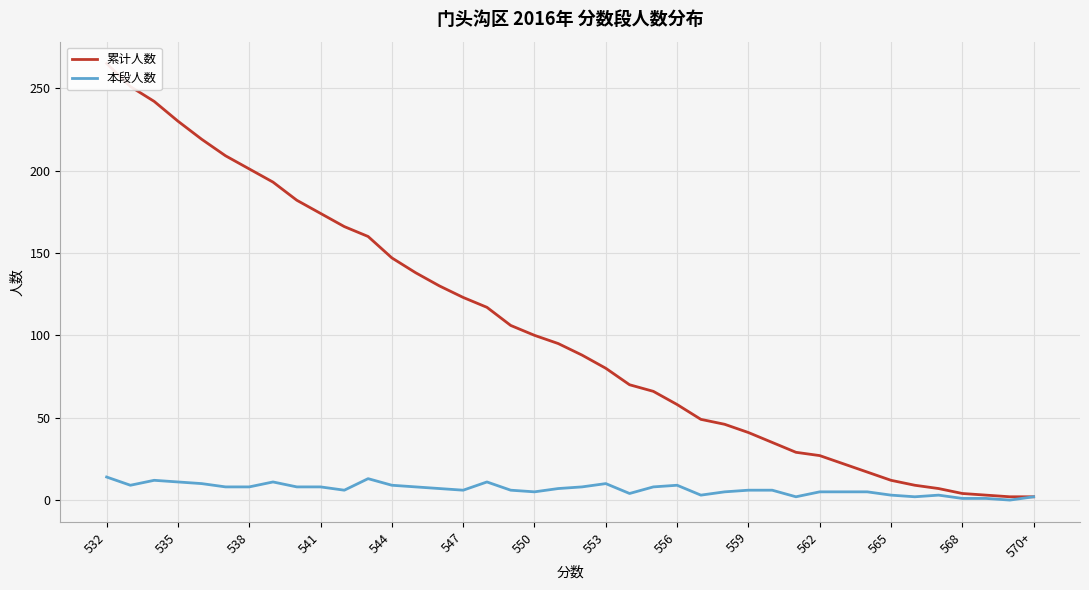

True or false: 累计人数 has more than 2 interior local peaks.

False